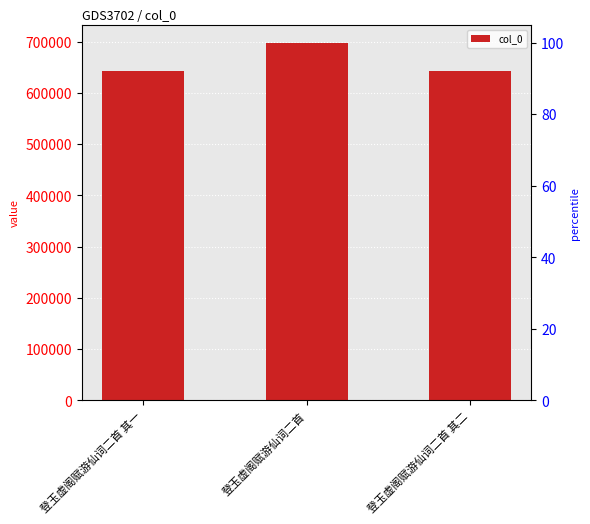

Reading left to right, transcribe all the data shown in this chart.

登玉虚阁赋游仙词二首 其一=642200	登玉虚阁赋游仙词二首=697873	登玉虚阁赋游仙词二首 其二=642201